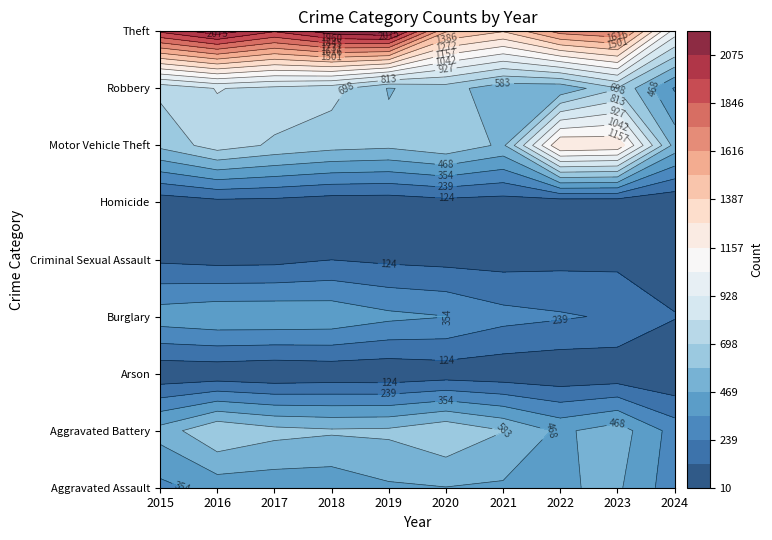

What is the greatest value displayed?

2190